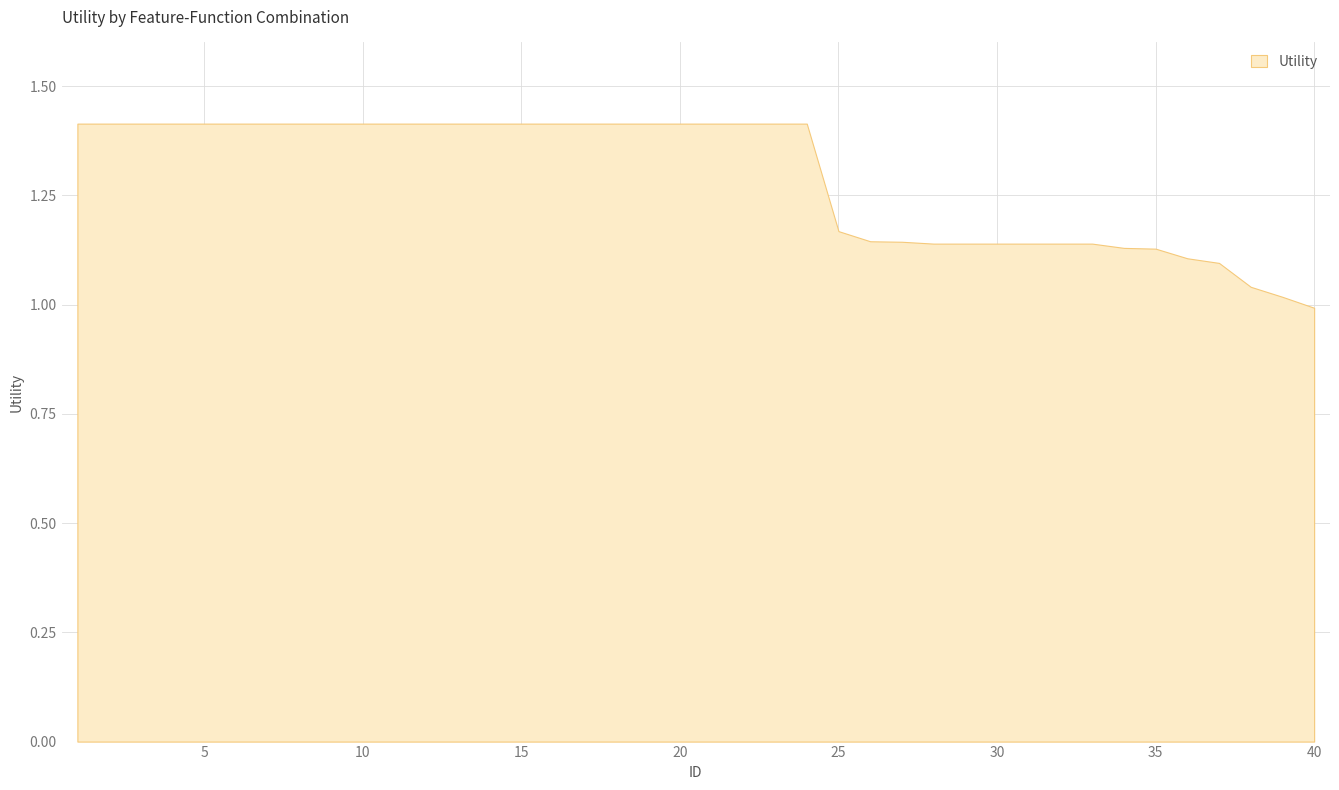

Is it true that the value at 19 is 0.4?

False